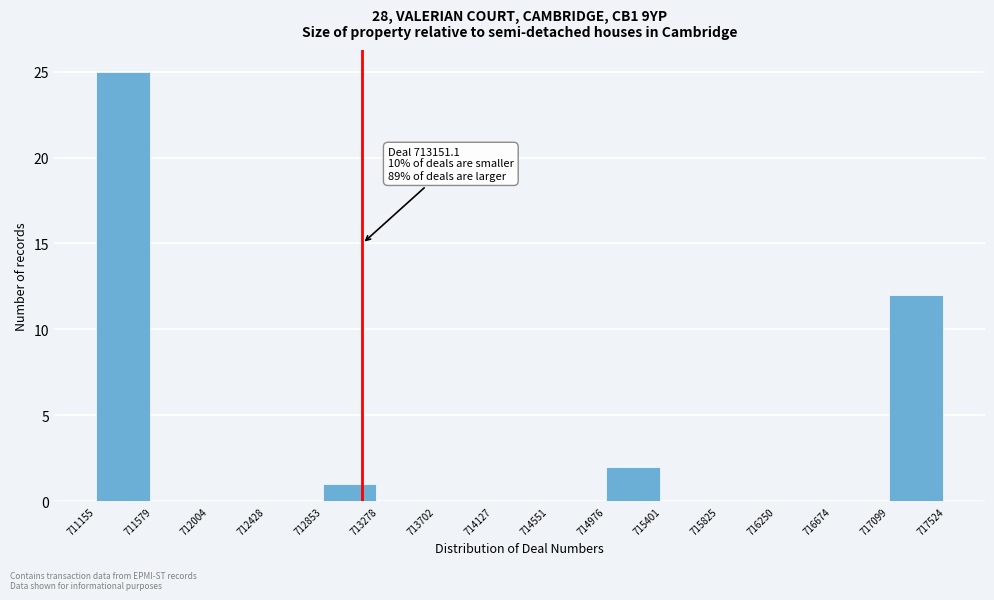

Over which range of the x-axis is the bar tallest?

711155 to 711579